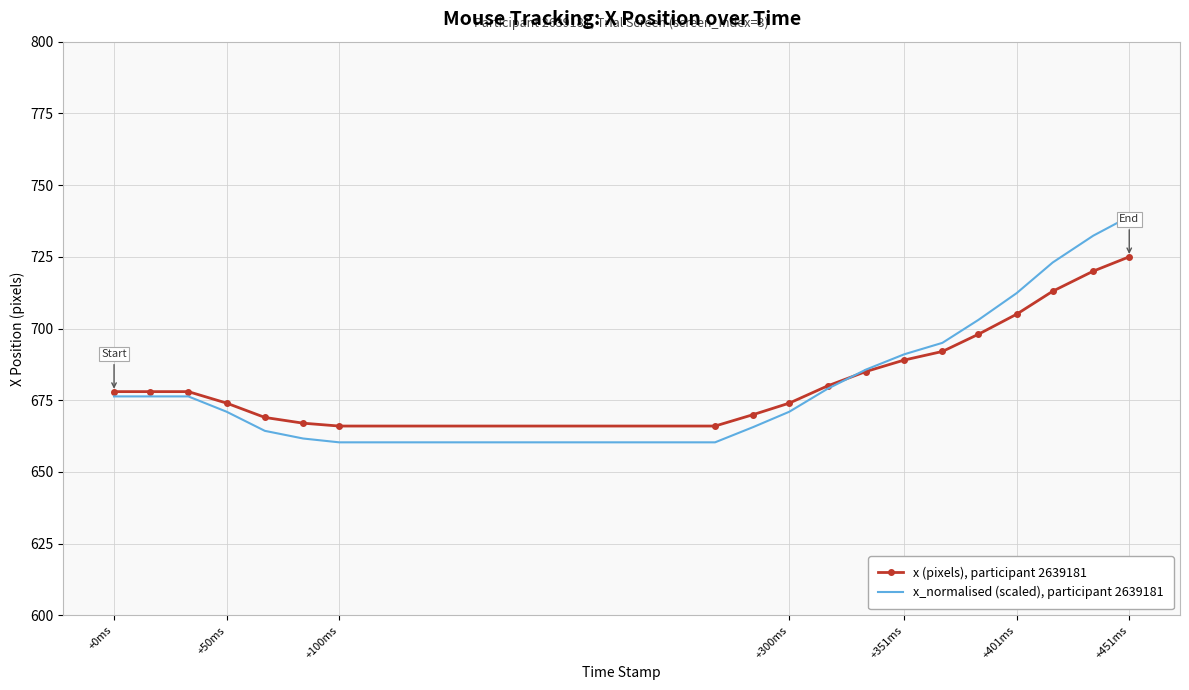

List the series in order of their overall mean, highest first.

x_normalised (scaled), participant 2639181, x (pixels), participant 2639181